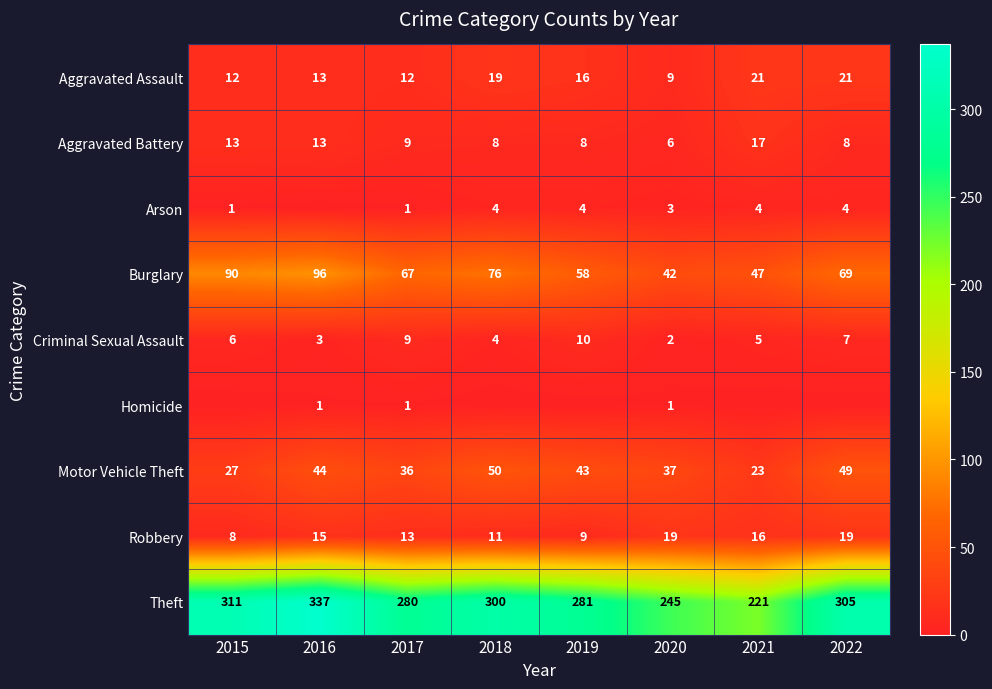

List the labels in order of Theft value, smallest first.

2021, 2020, 2017, 2019, 2018, 2022, 2015, 2016